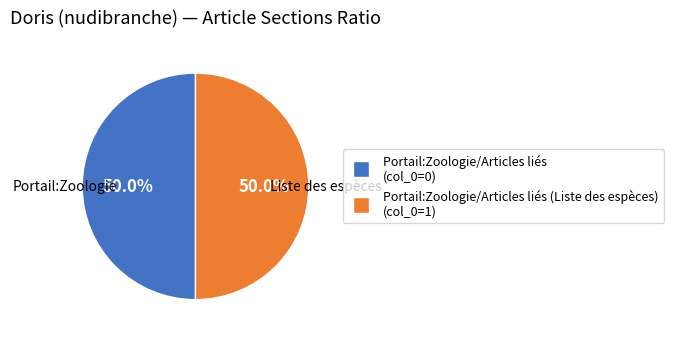

Approximately how many times larger is the value at Portail:Zoologie/Articles liés (Liste des espèces) (col_0=1) compared to Portail:Zoologie/Articles liés (col_0=0)?

1.0